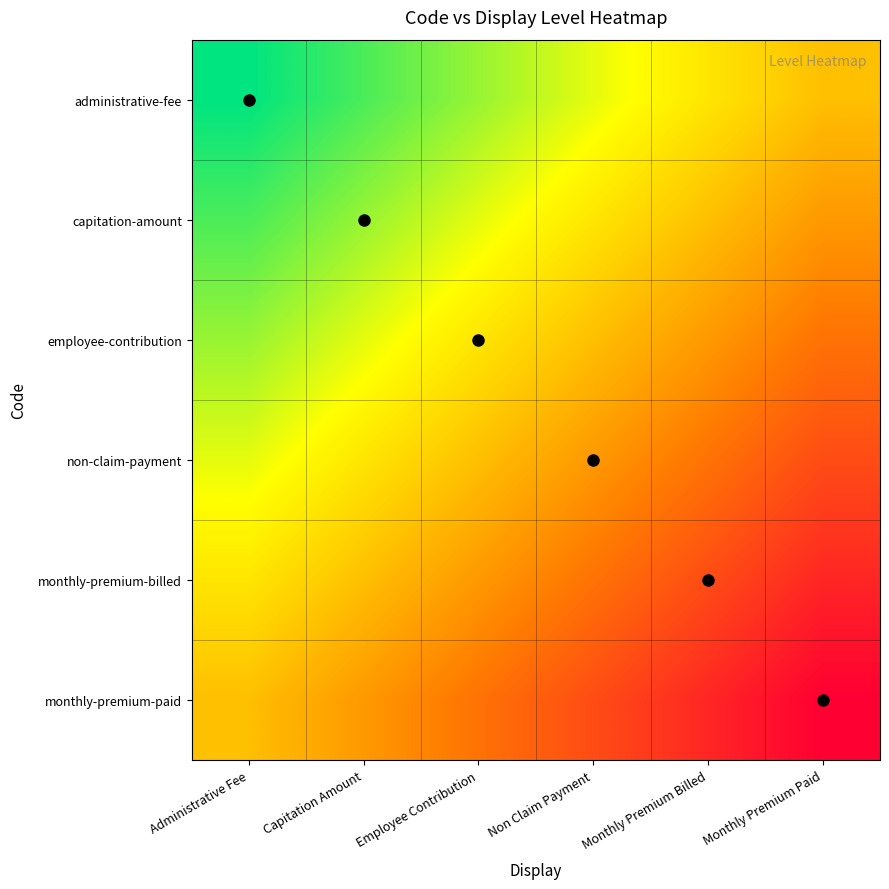

Reading left to right, list all the values displayed in this chart.

administrative-fee: Administrative Fee=1.0	Capitation Amount=0.8	Employee Contribution=0.6	Non Claim Payment=0.4	Monthly Premium Billed=0.2	Monthly Premium Paid=0.0
capitation-amount: Administrative Fee=0.8	Capitation Amount=0.6	Employee Contribution=0.4	Non Claim Payment=0.2	Monthly Premium Billed=0.0	Monthly Premium Paid=-0.2
employee-contribution: Administrative Fee=0.6	Capitation Amount=0.4	Employee Contribution=0.2	Non Claim Payment=0.0	Monthly Premium Billed=-0.2	Monthly Premium Paid=-0.4
non-claim-payment: Administrative Fee=0.4	Capitation Amount=0.2	Employee Contribution=0.0	Non Claim Payment=-0.2	Monthly Premium Billed=-0.4	Monthly Premium Paid=-0.6
monthly-premium-billed: Administrative Fee=0.2	Capitation Amount=0.0	Employee Contribution=-0.2	Non Claim Payment=-0.4	Monthly Premium Billed=-0.6	Monthly Premium Paid=-0.8
monthly-premium-paid: Administrative Fee=0.0	Capitation Amount=-0.2	Employee Contribution=-0.4	Non Claim Payment=-0.6	Monthly Premium Billed=-0.8	Monthly Premium Paid=-1.0